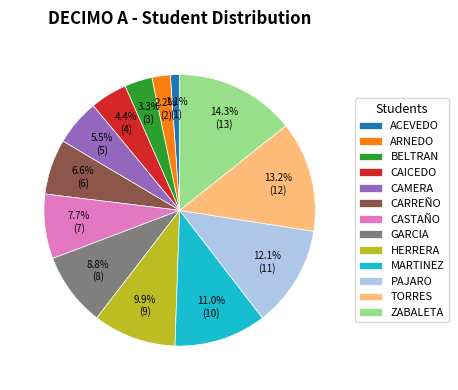

What percentage is the CASTAÑO slice, to the nearest percent?

8%